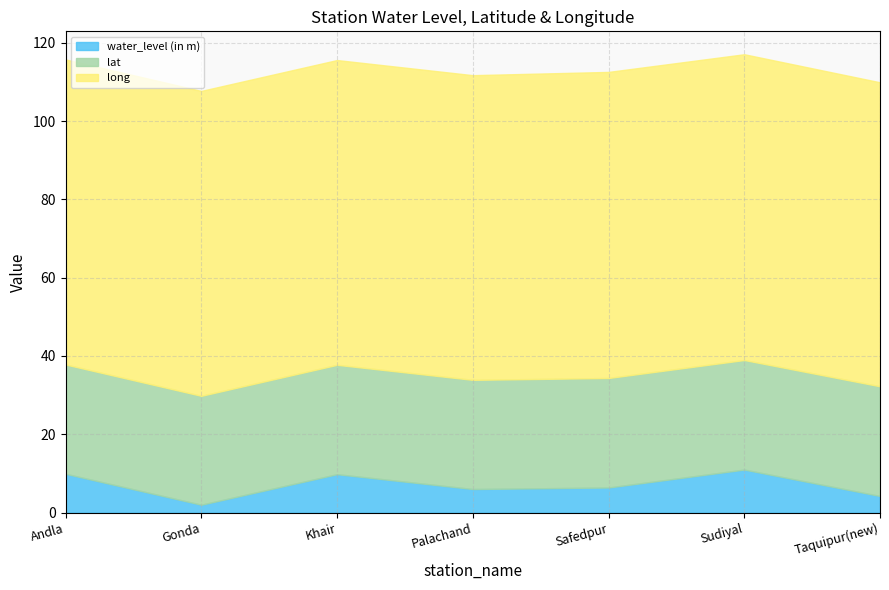

List the series in order of their peak value, highest first.

long, lat, water_level (in m)